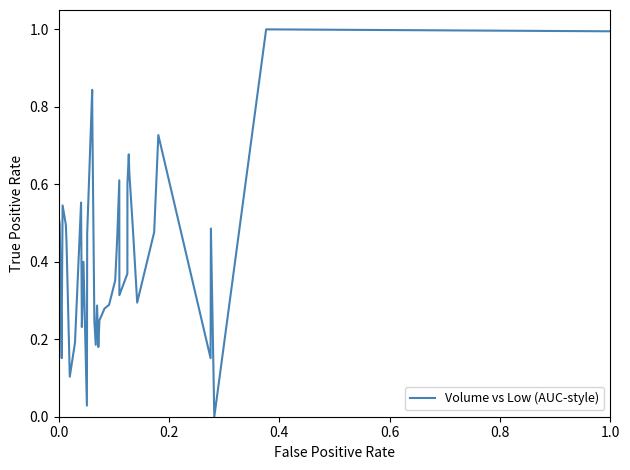

What is the maximum value shown in the chart?

1.0